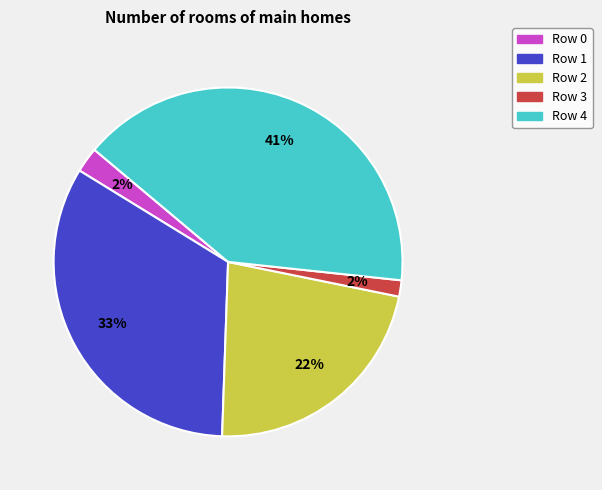

Which category has the biggest portion of the pie?

Row 4